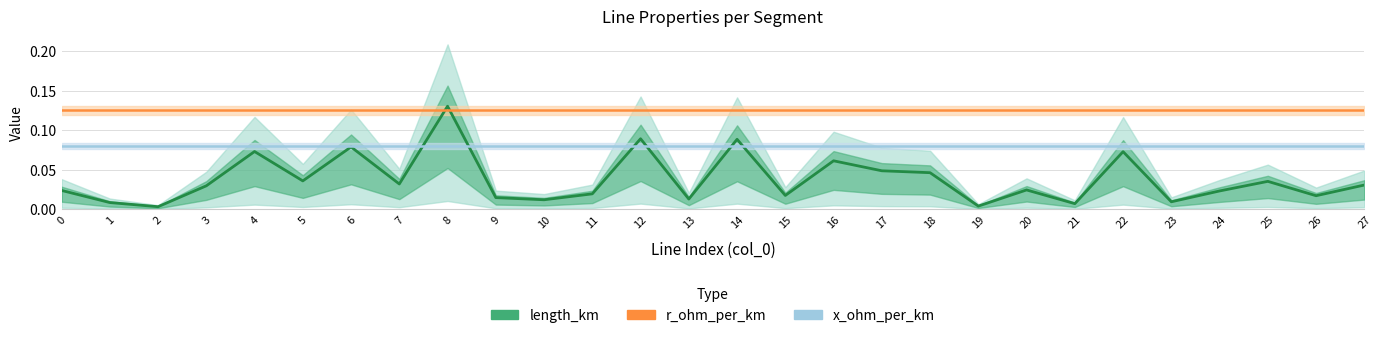

The value of r_ohm_per_km at 5 is 0.1. True or false?

True